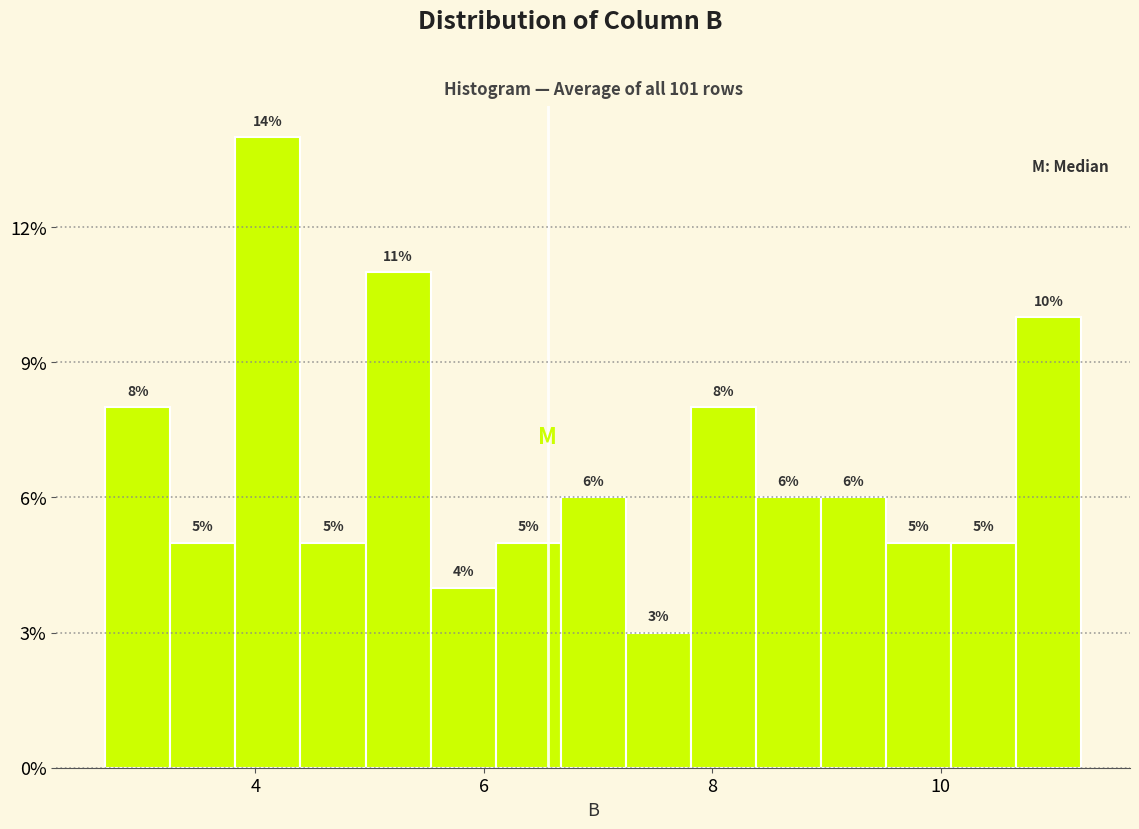

Read against the x-axis, roughly where is the centre of the tallest bar?

4.2